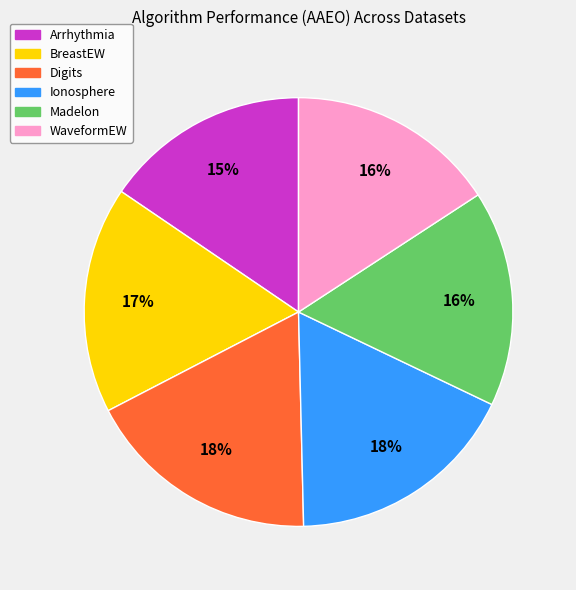

To the nearest percent, what portion does Madelon represent?

16%